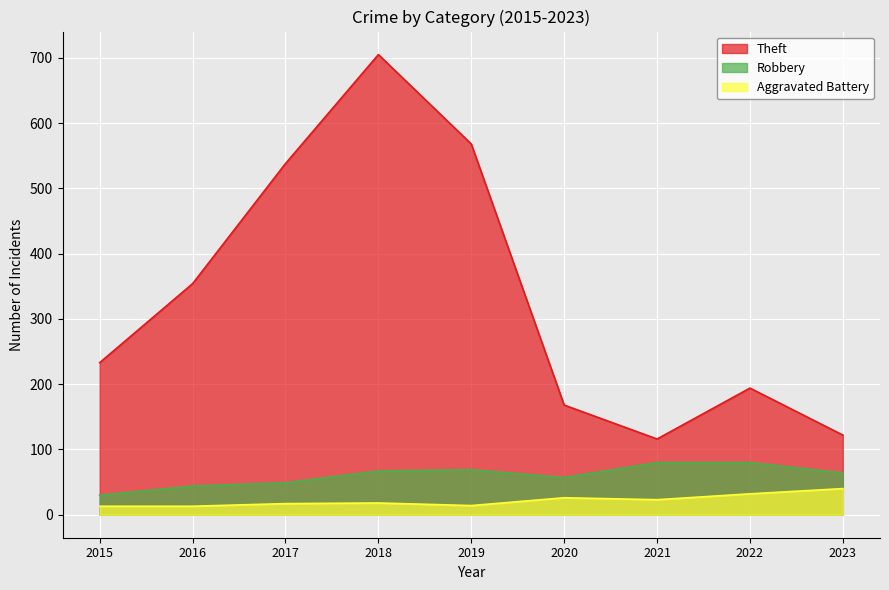

Rank the series by their maximum value, from lowest to highest.

Aggravated Battery, Robbery, Theft